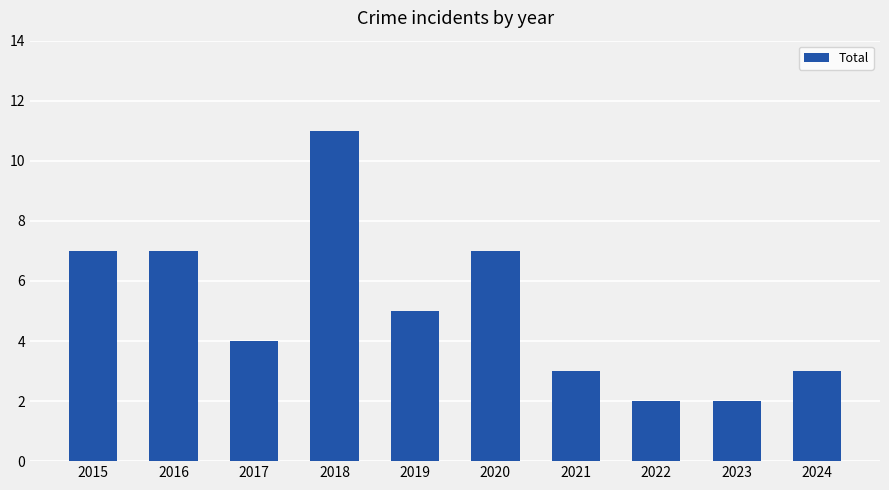

What is the ratio of the value at 2015 to the value at 2019?

1.4